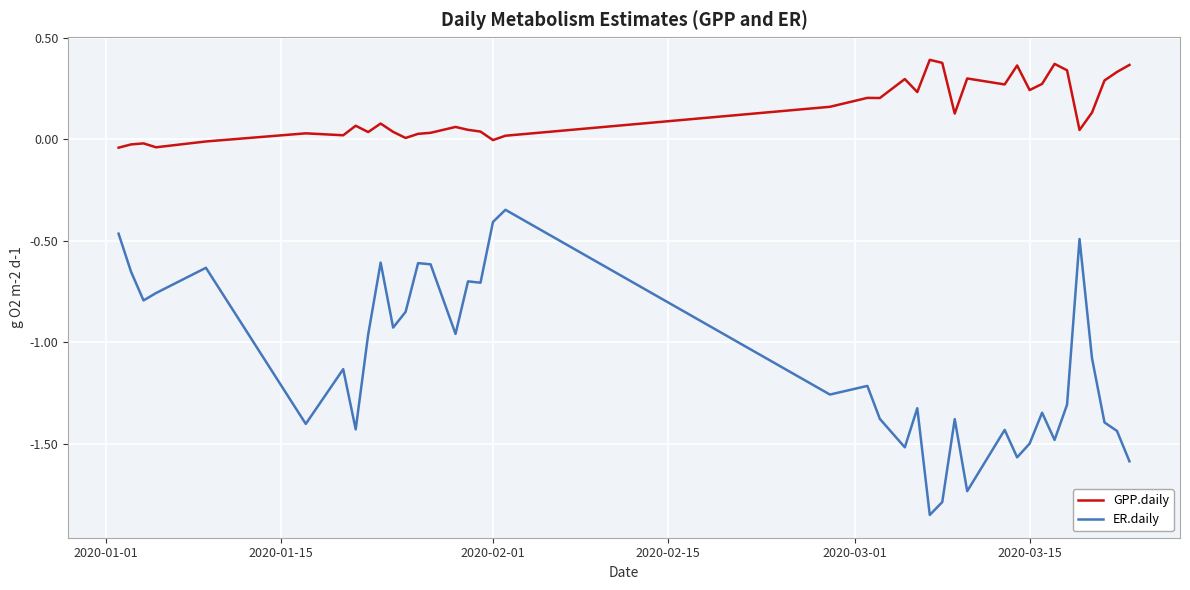

True or false: ER.daily and GPP.daily cross at least once.

False